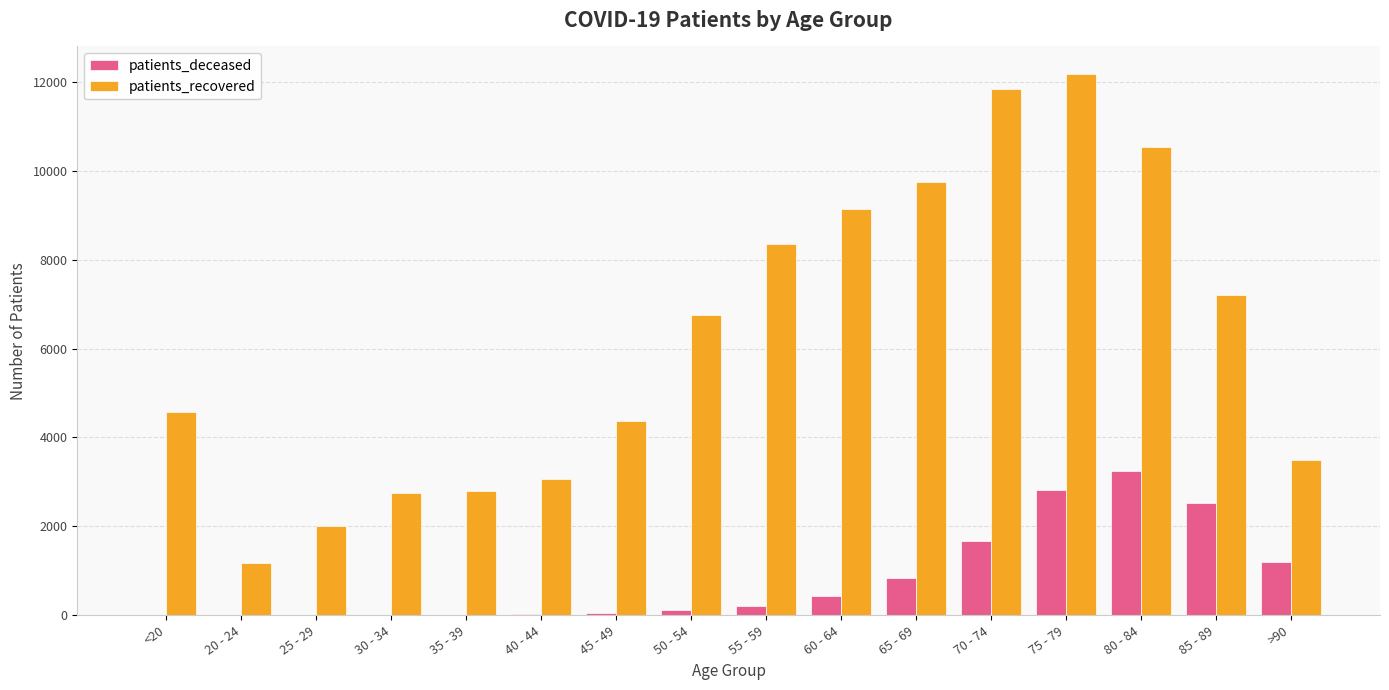

How many series are shown in this chart?

2